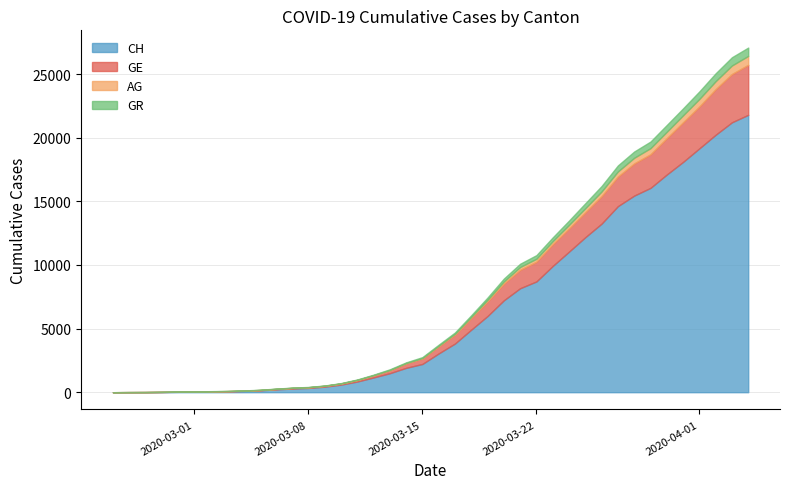

At how many categories does at least one series exceed 21585?

1